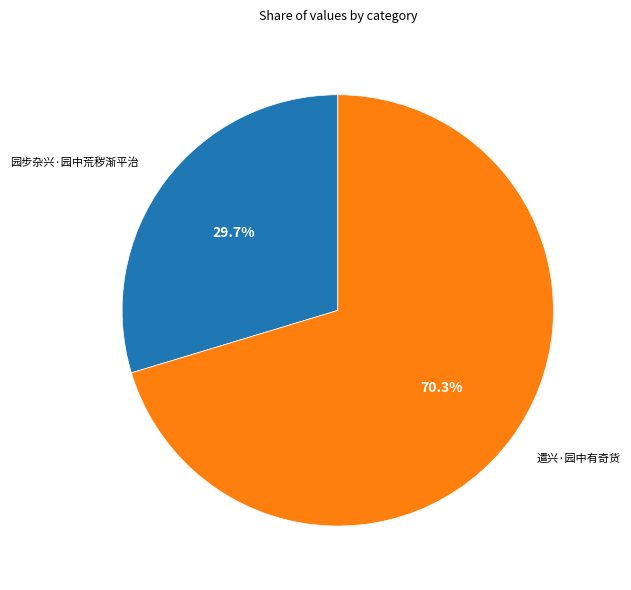

To the nearest percent, what is the difference between the largest and smallest slice percentages?

41%